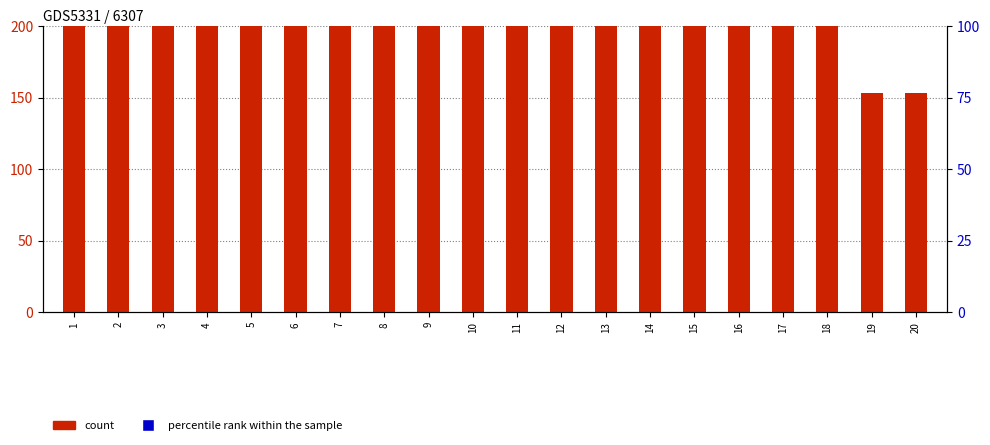

At which category is the sum across all series the highest?

2